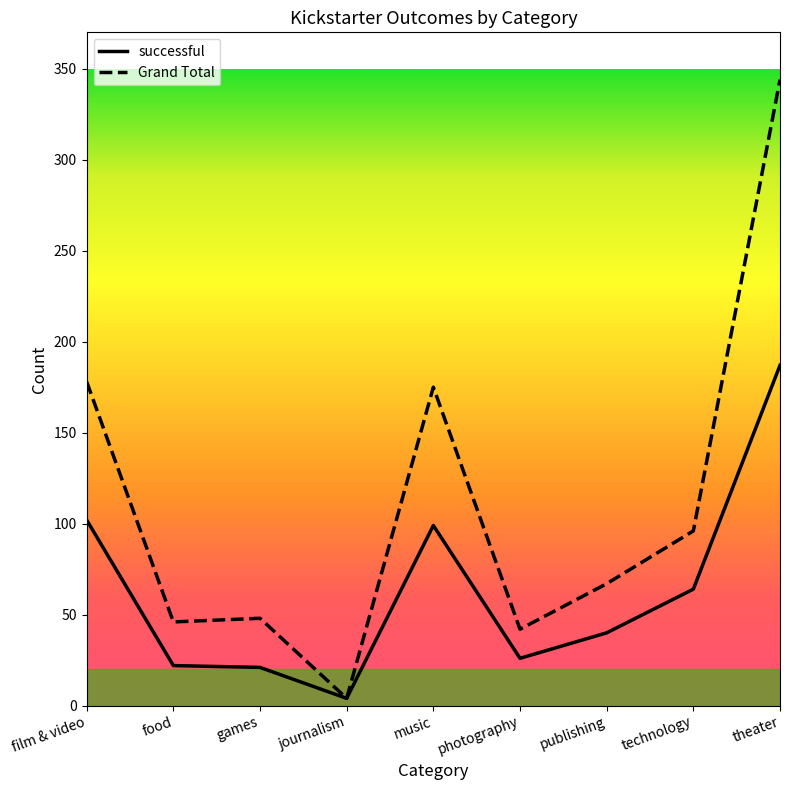

Is the value of successful at music greater than the value of Grand Total at food?

Yes